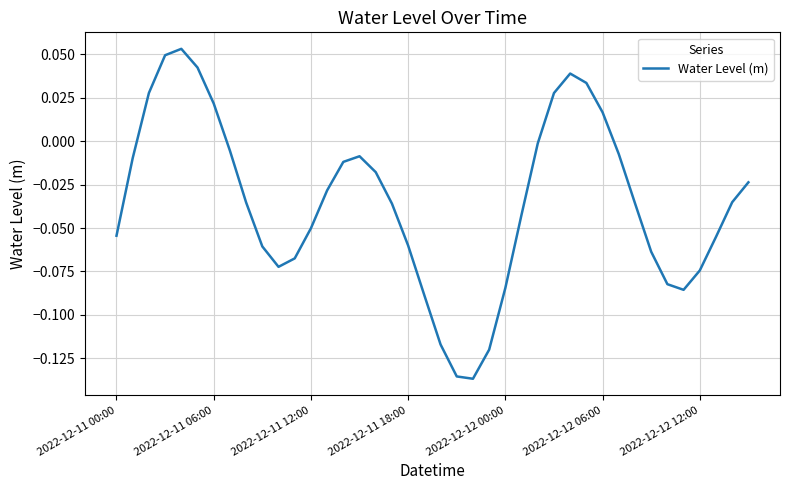

How many lines are shown in the chart?

1